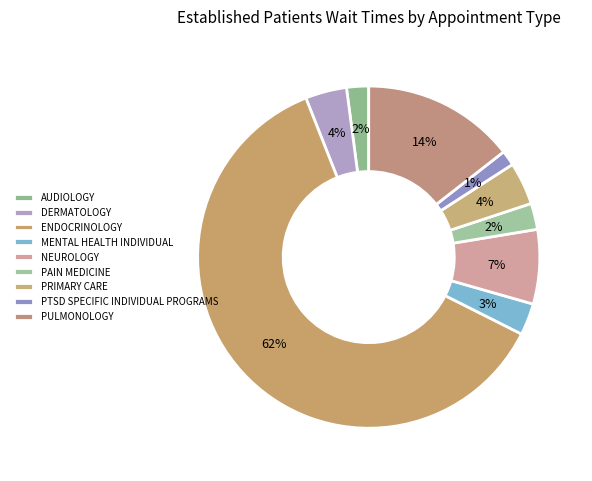

True or false: PRIMARY CARE accounts for 4% of the total.

True